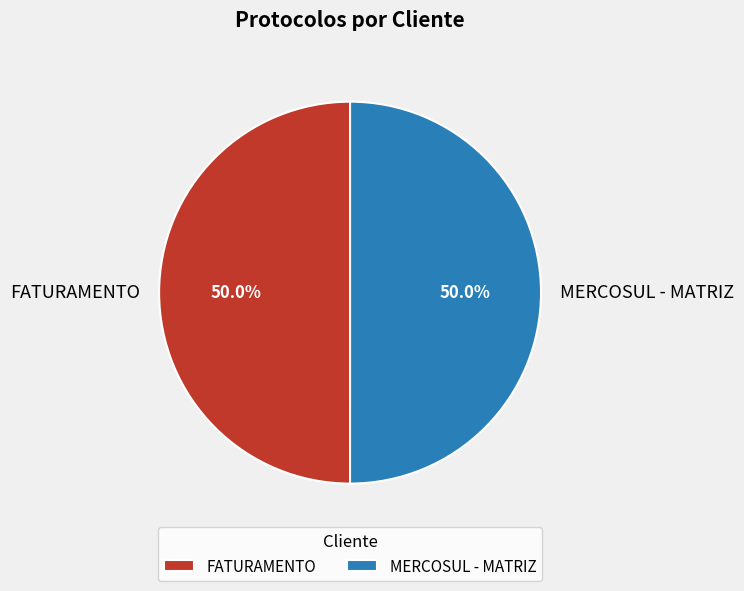

What is the ratio of the value at MERCOSUL - MATRIZ to the value at FATURAMENTO?

1.0